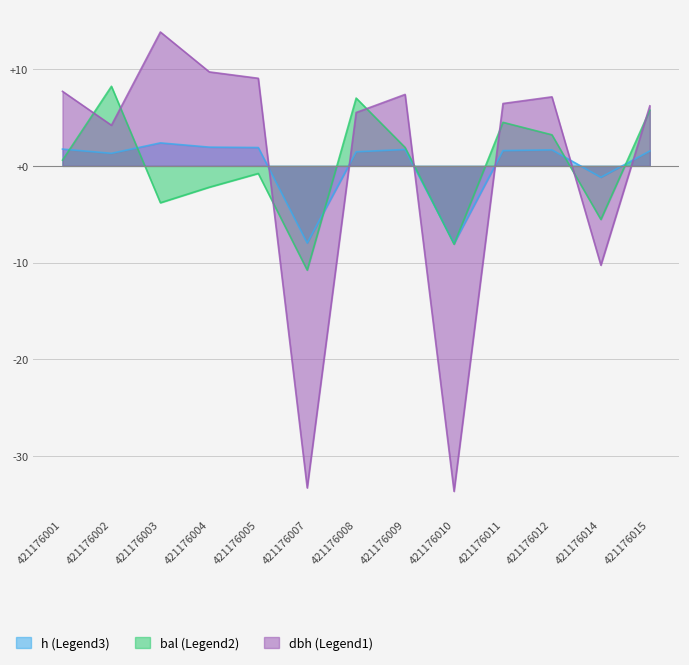

At which label is dbh closest to -9?

421176014